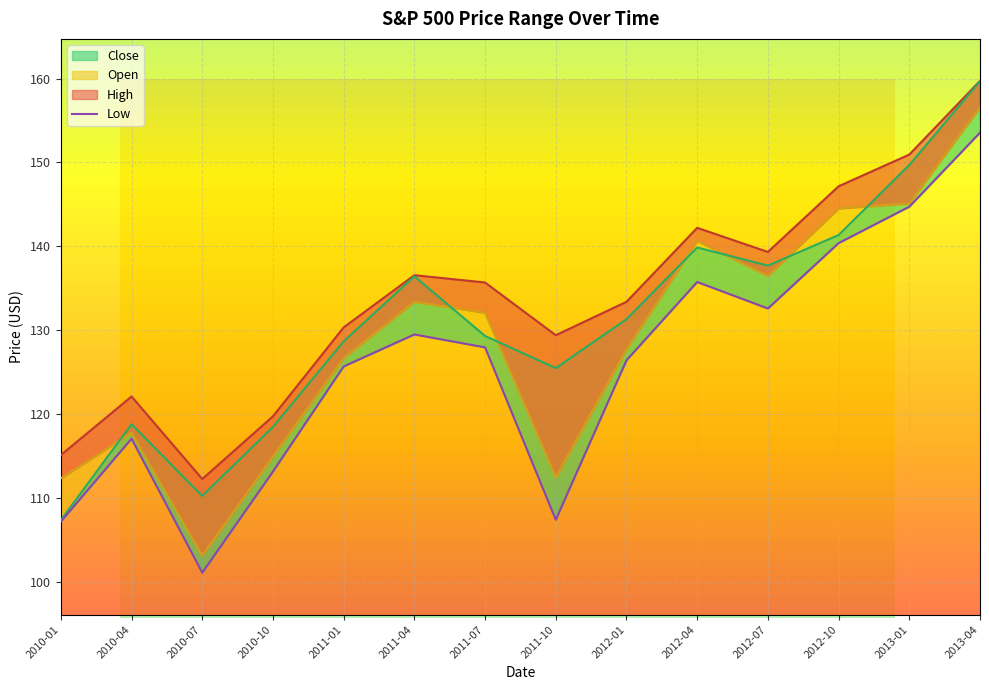

Which label corresponds to the largest value in the chart?

2013-04